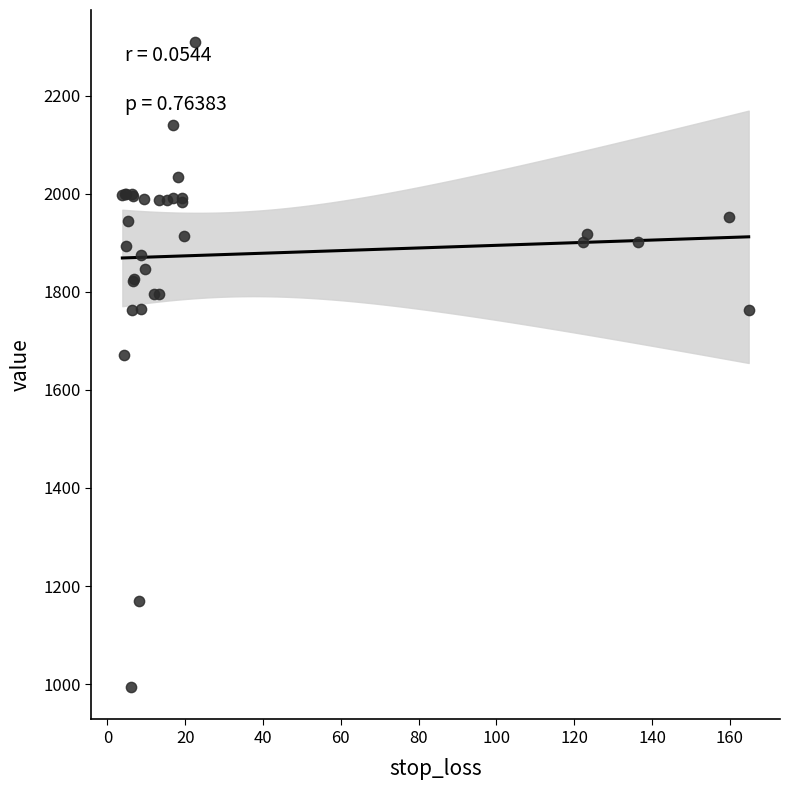

What Y value in the scatter plot is closest to 1651?

1671.2